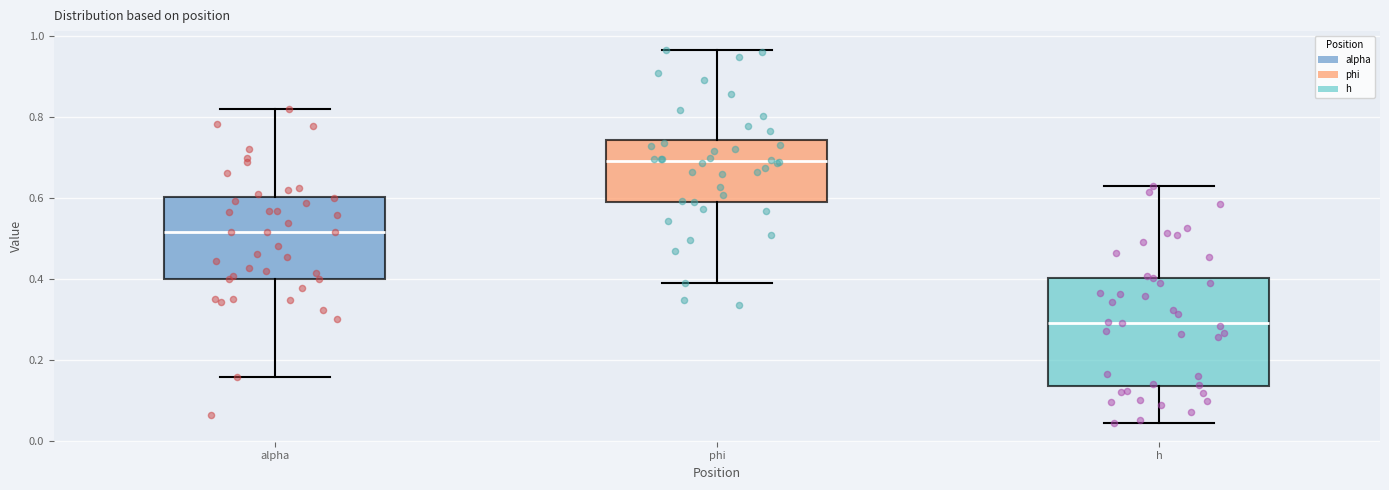

Where is the upper edge of the box for alpha on the y-axis? The values are not printed on the chart, so give them approximately, as read against the axis.

0.60